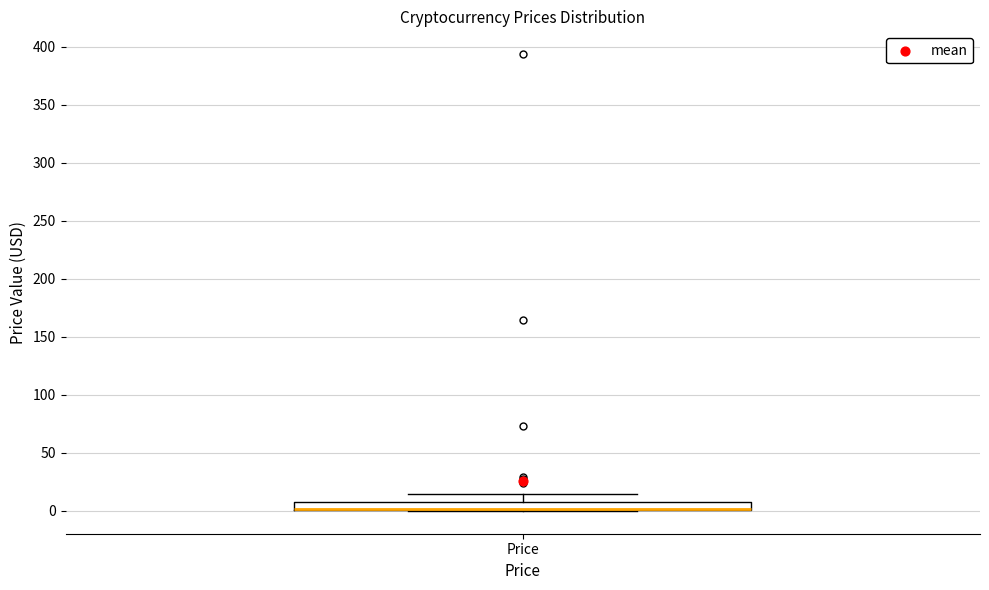

Where is the lower edge of the box for Price on the y-axis? The values are not printed on the chart, so give them approximately, as read against the axis.

0